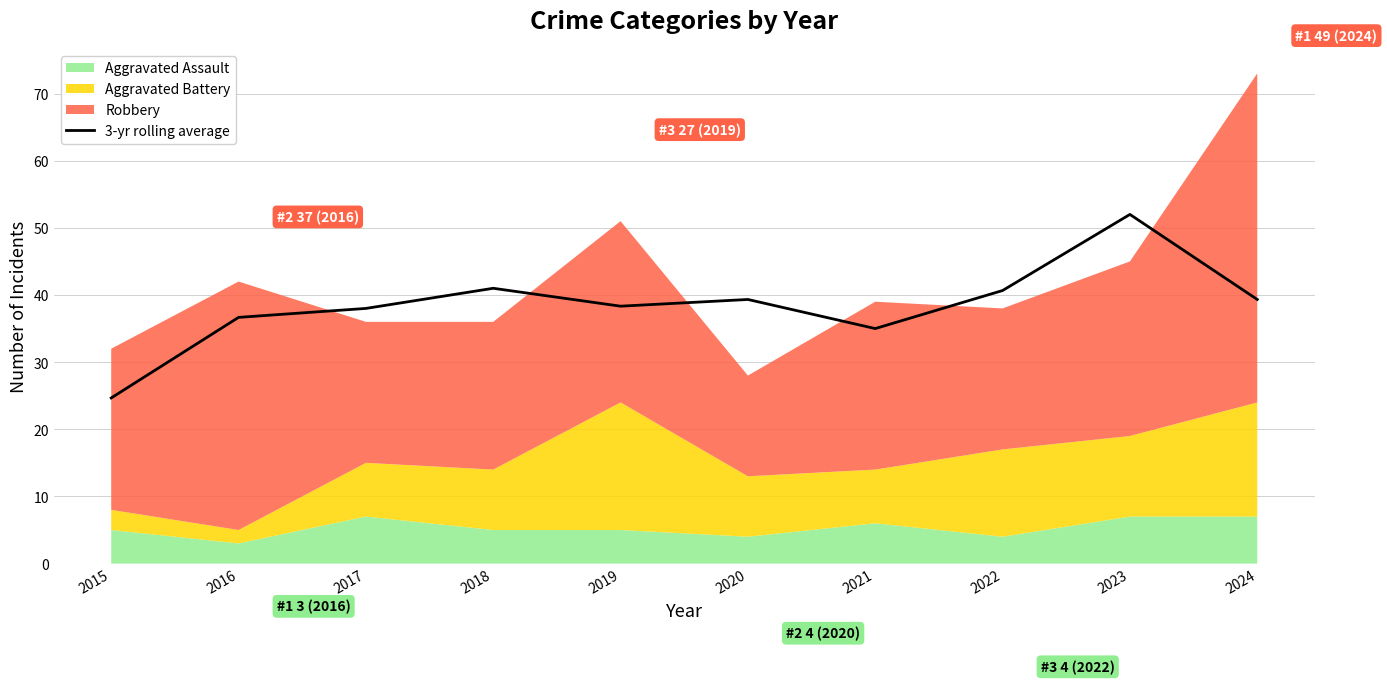

The 3-yr rolling average series shows 39.3 at 2020. True or false?

True